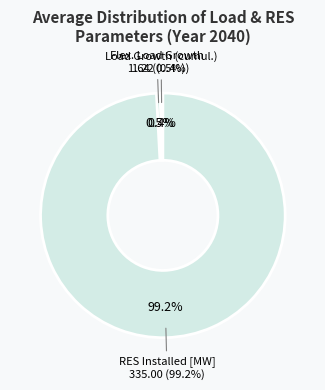

Which slice is the smallest?

Load Growth (cumul.)